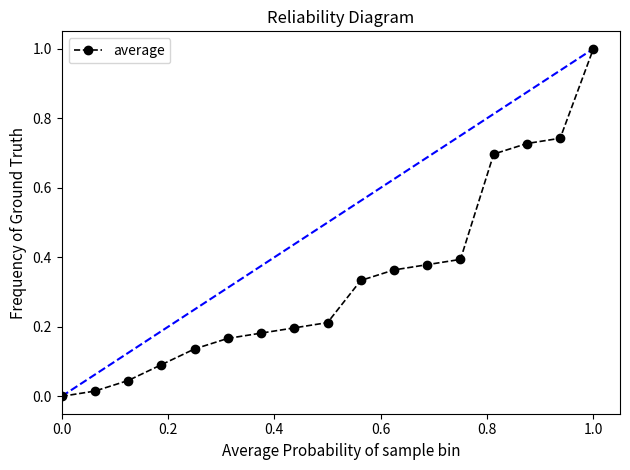

What is the greatest value displayed?

1.0